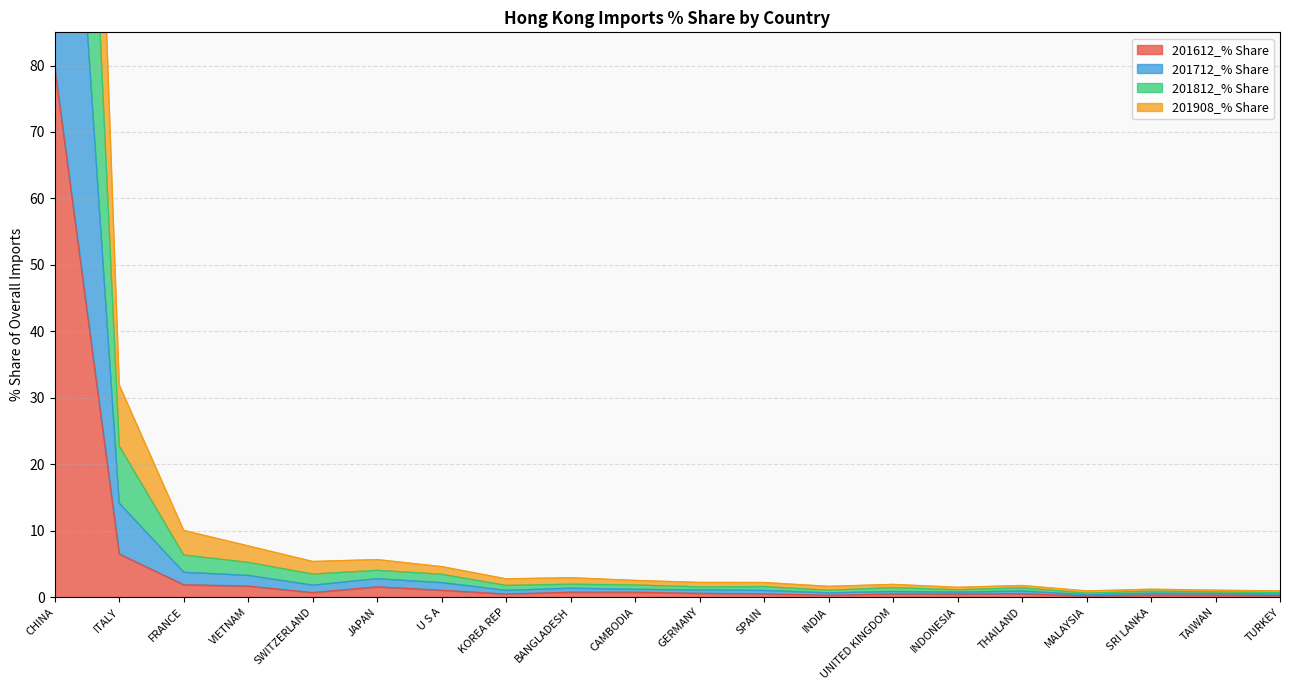

How many distinct data groups are displayed?

4